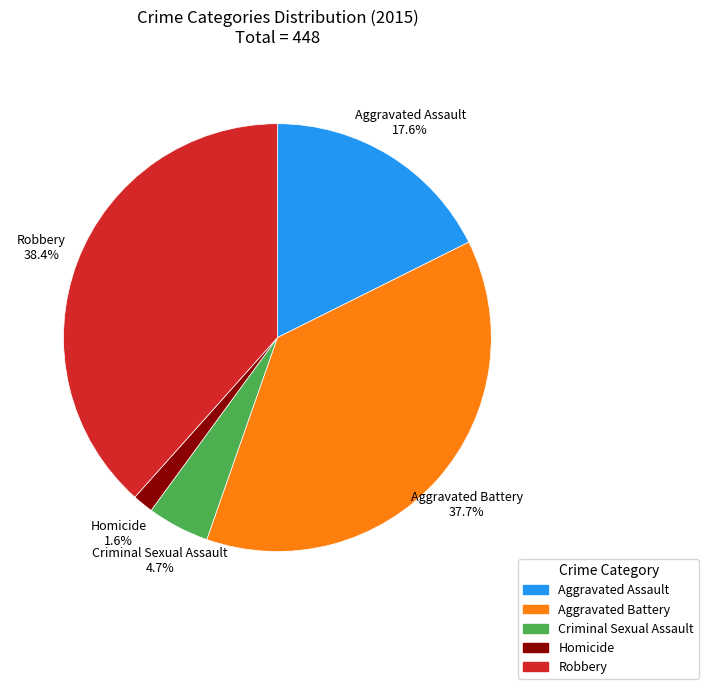

What percentage is NOT represented by Homicide?

98.4%